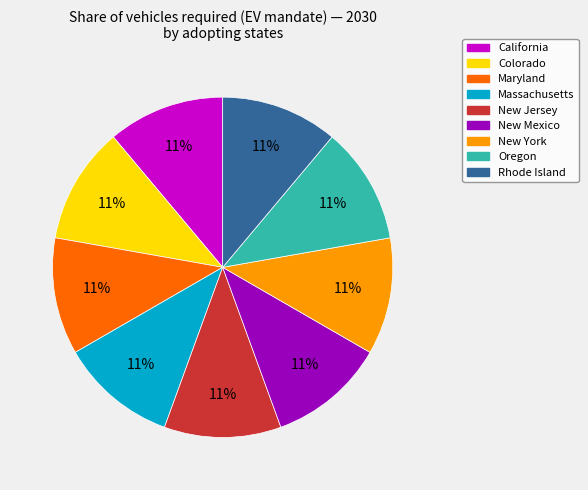

To the nearest percent, what percentage of the pie is Oregon?

11%